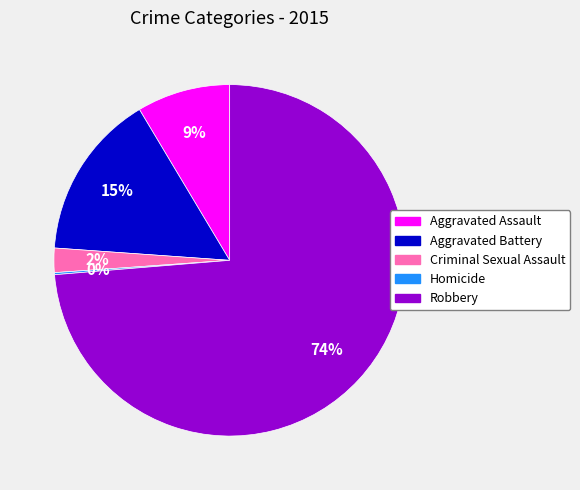

Between Robbery and Aggravated Battery, which is larger?

Robbery